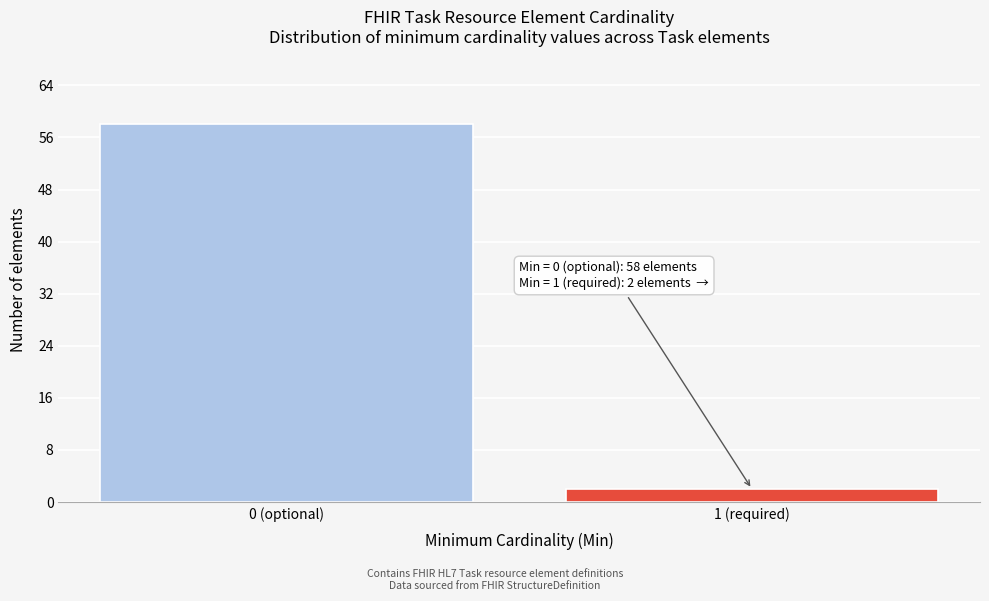

Reading right to left, list all the values displayed in this chart.

1 (required)=2	0 (optional)=58